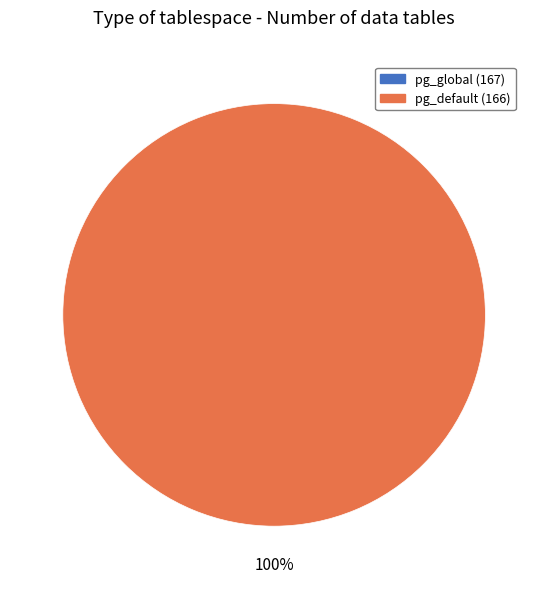

How many segments does this pie chart have?

1